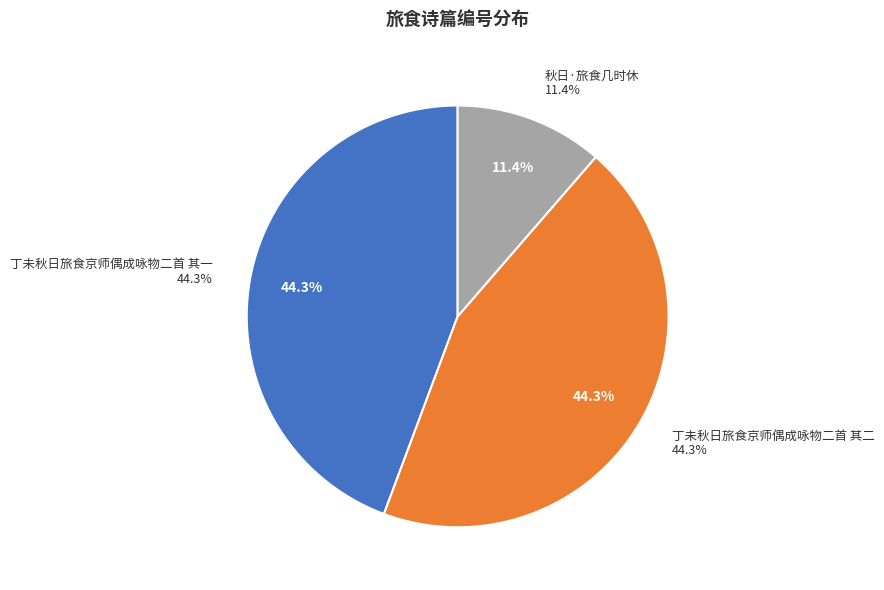

What percentage is the 秋日·旅食几时休 slice, to the nearest percent?

11%